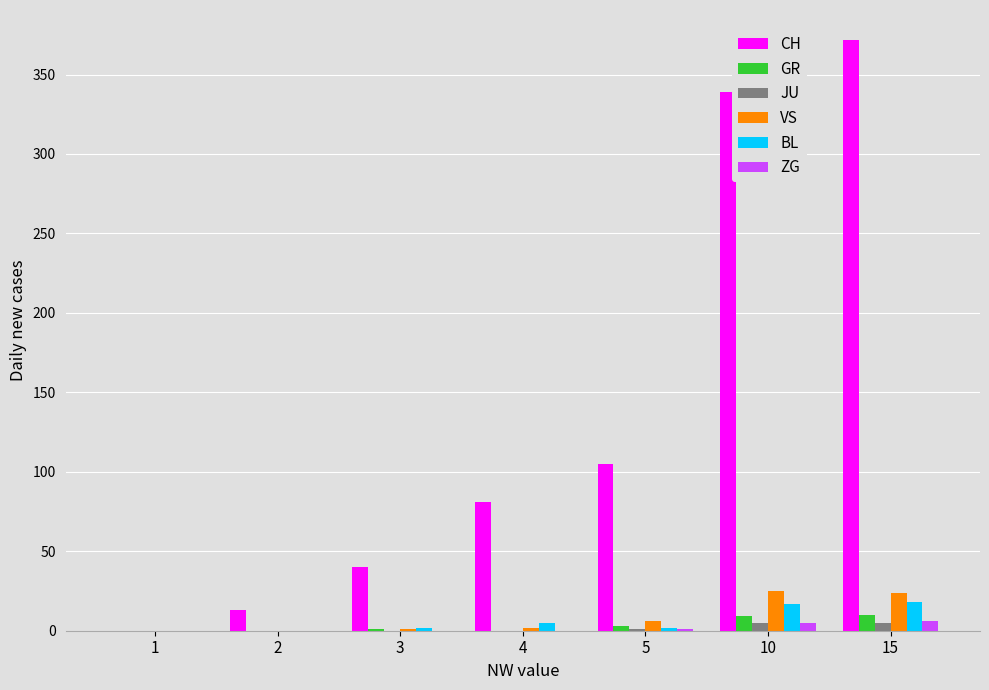

At which category does the chart reach its peak across all series?

15